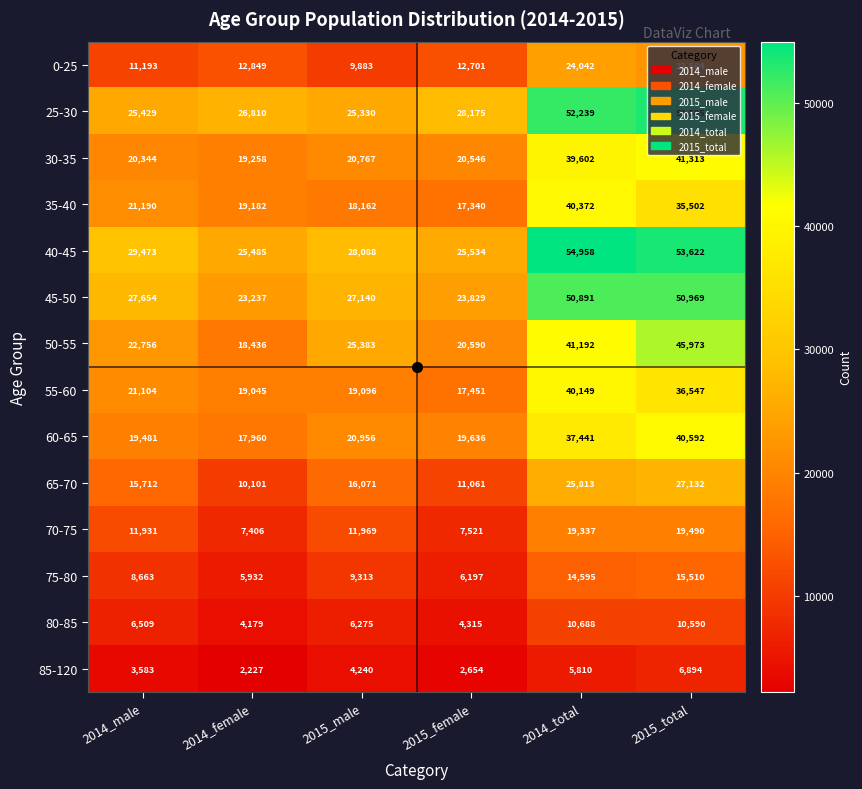

What is the total value across all series at 2015_total?

460223